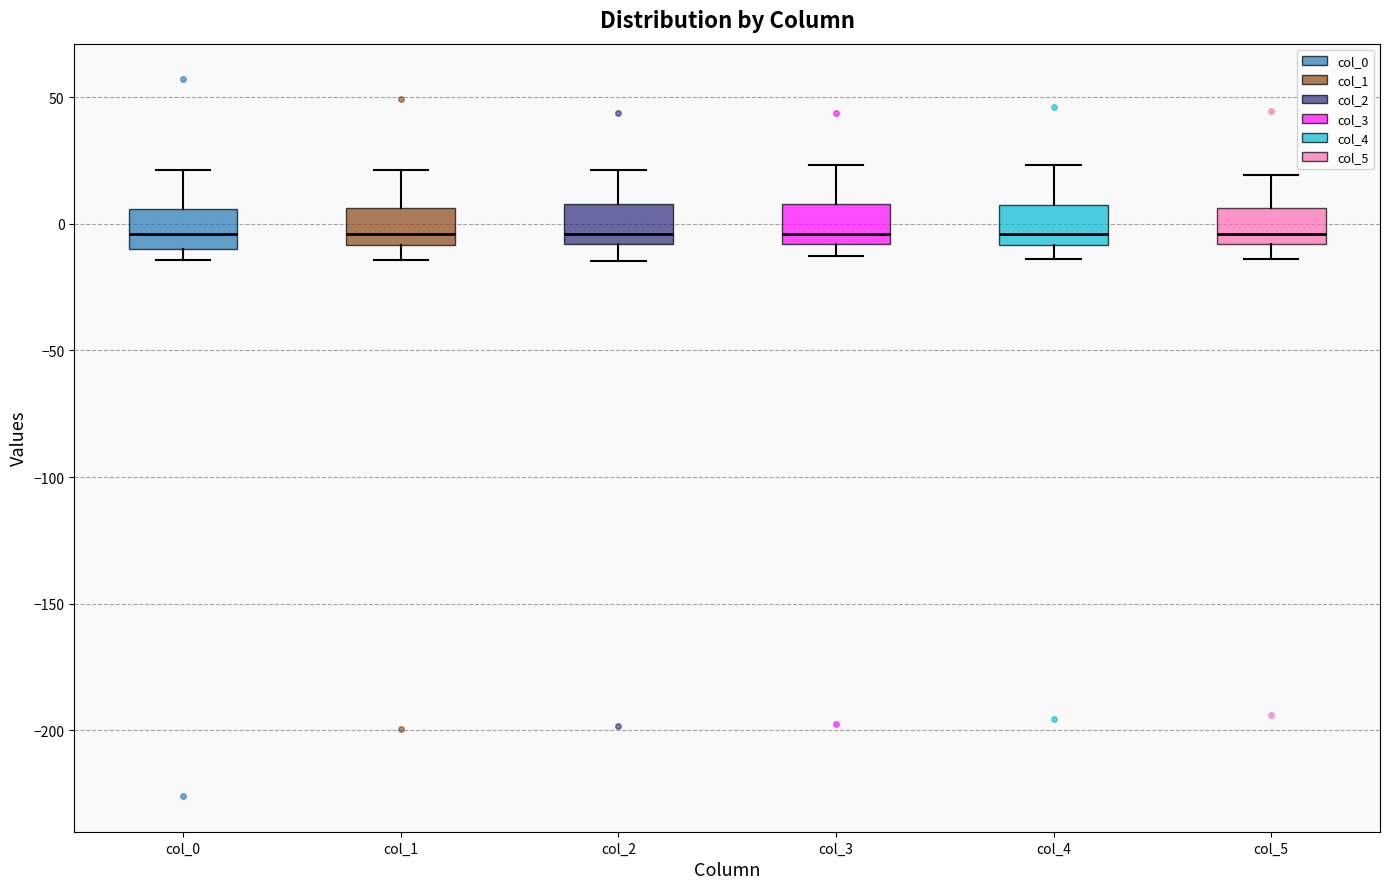

Where does the median line of the box for col_1 sit on the y-axis? The values are not printed on the chart, so give them approximately, as read against the axis.

-5